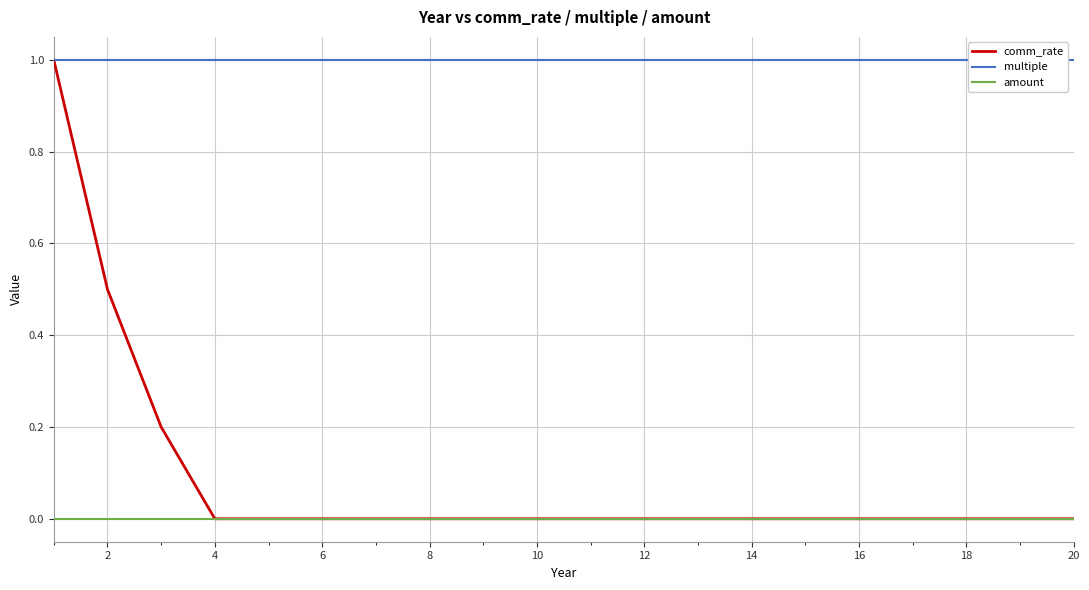

How many series are shown in this chart?

3